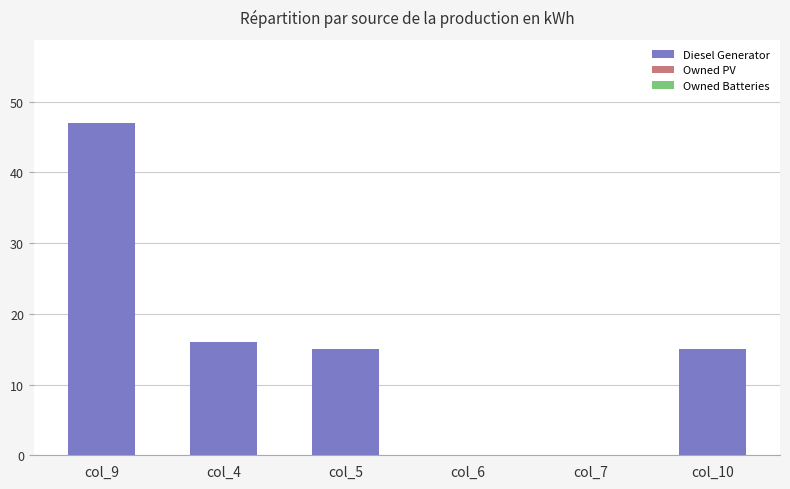

What is the change in value from col_4 to col_7?

-16